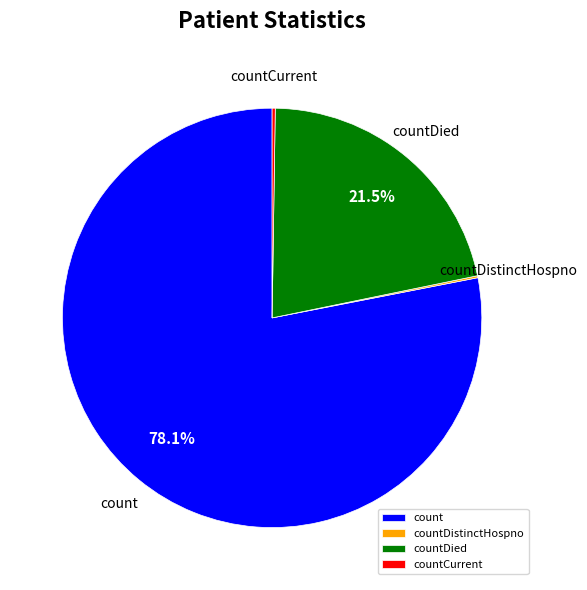

Which slice is the largest?

count